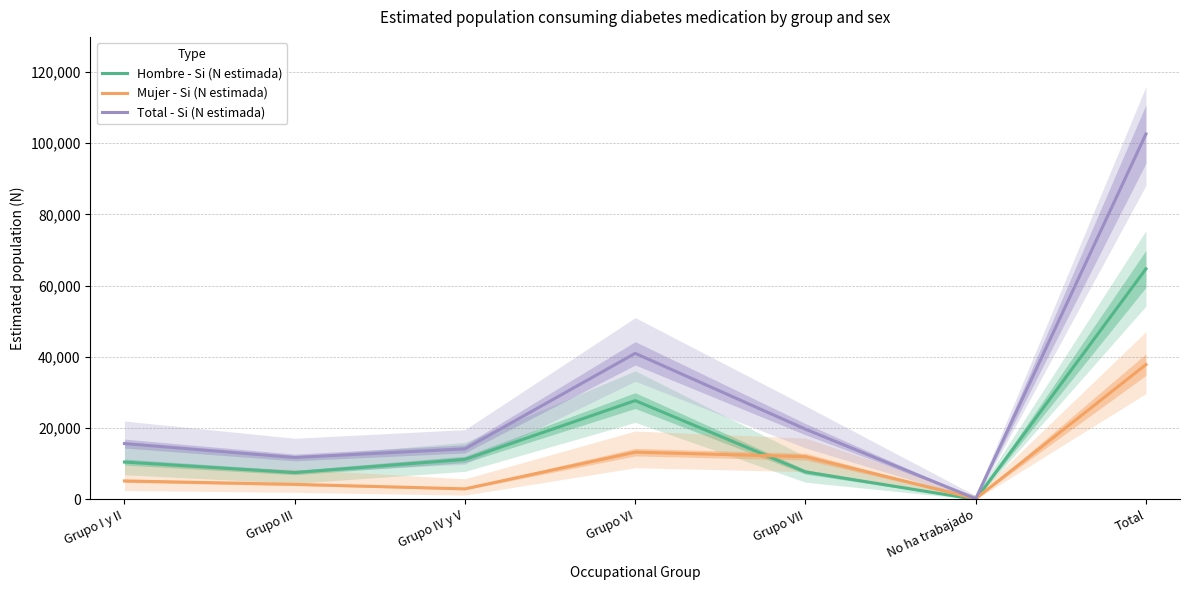

True or false: Total - Si (N estimada) has more than 0 interior local peaks.

True